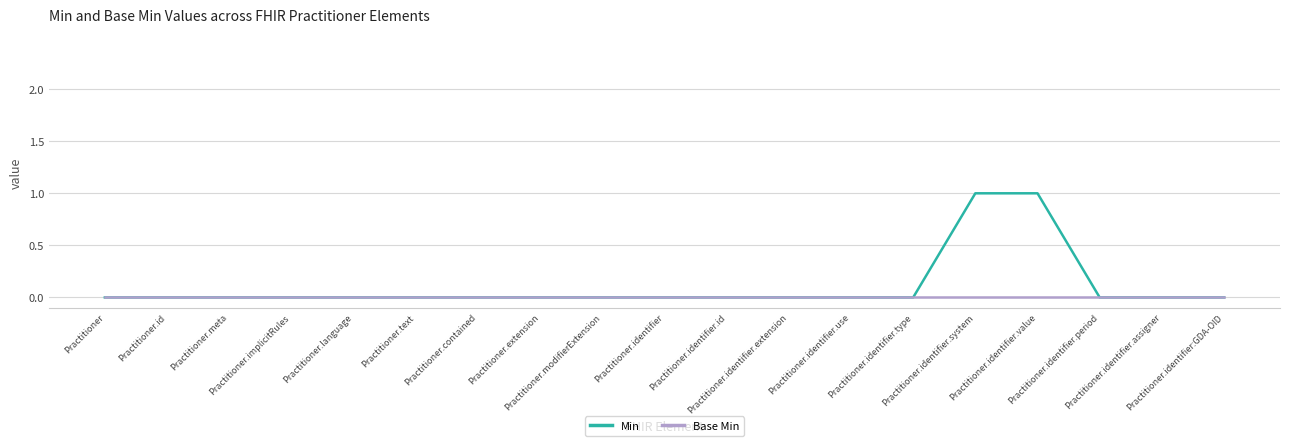

List the series in order of their overall mean, lowest first.

Base Min, Min